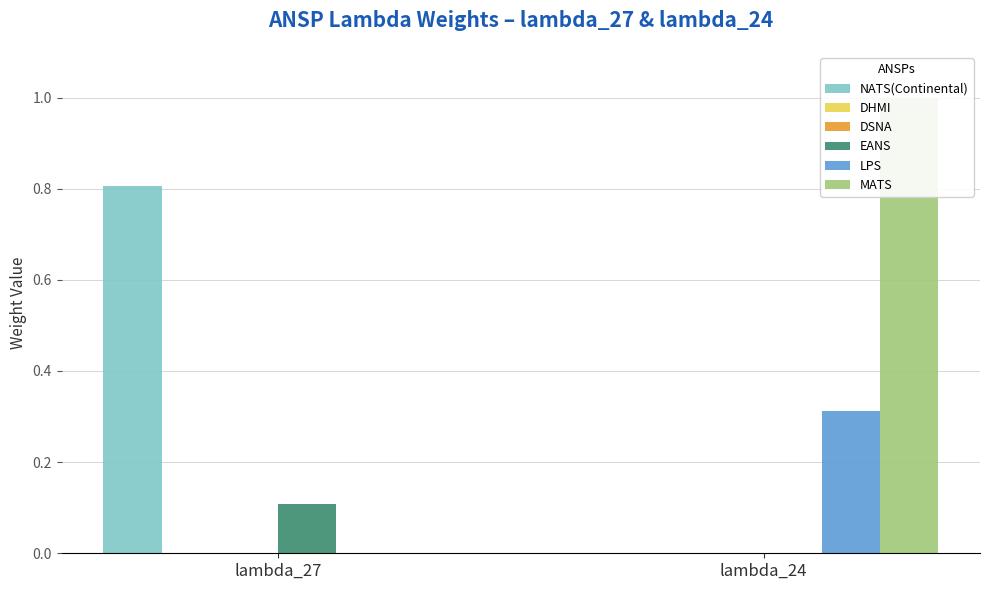

Does the chart contain any negative values?

No